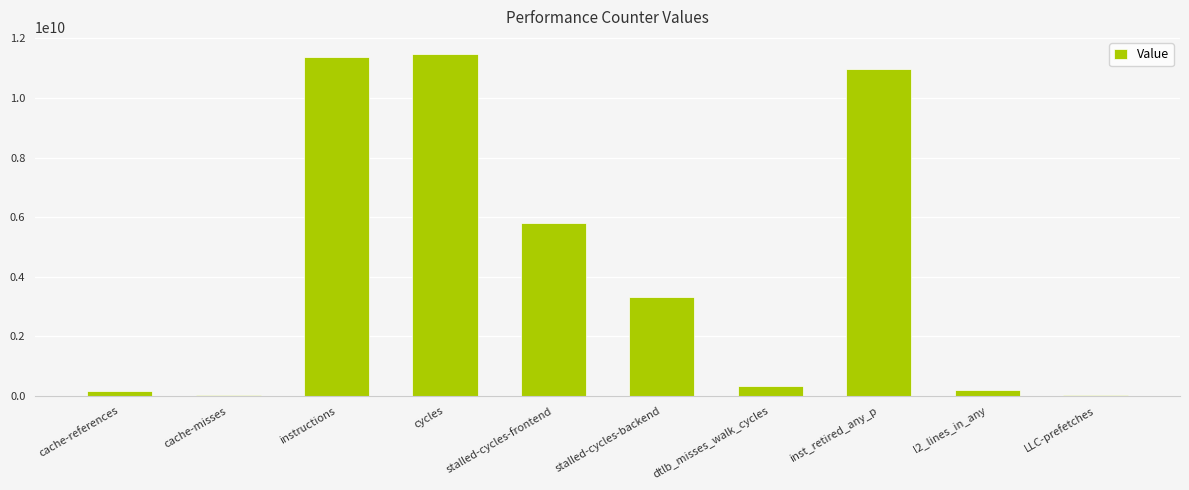

What is the sum of all values?

43650964915